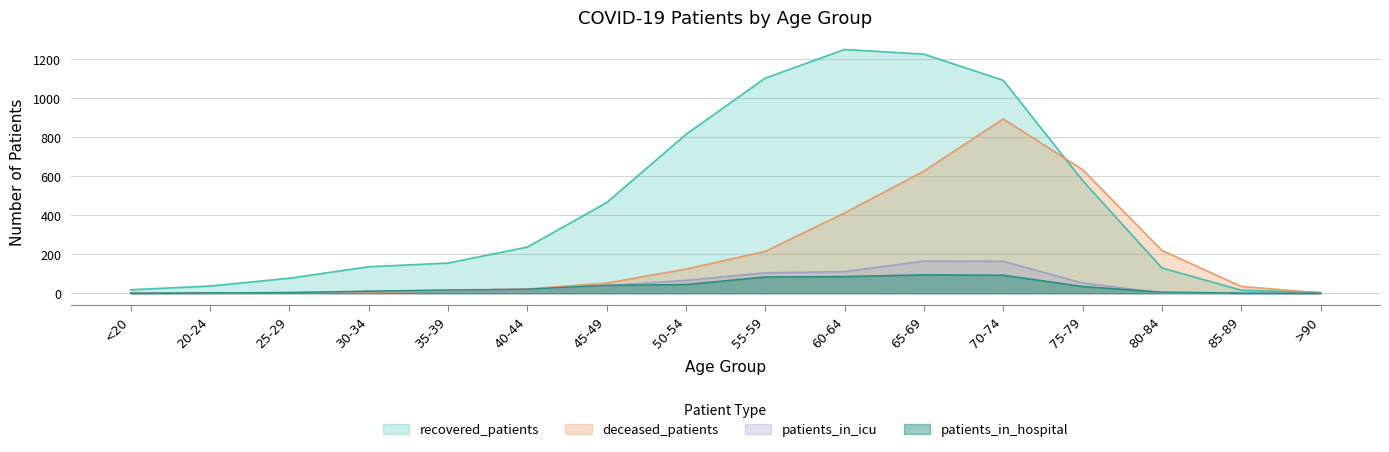

What is the difference between the maximum and minimum values in the patients_in_icu series?

165